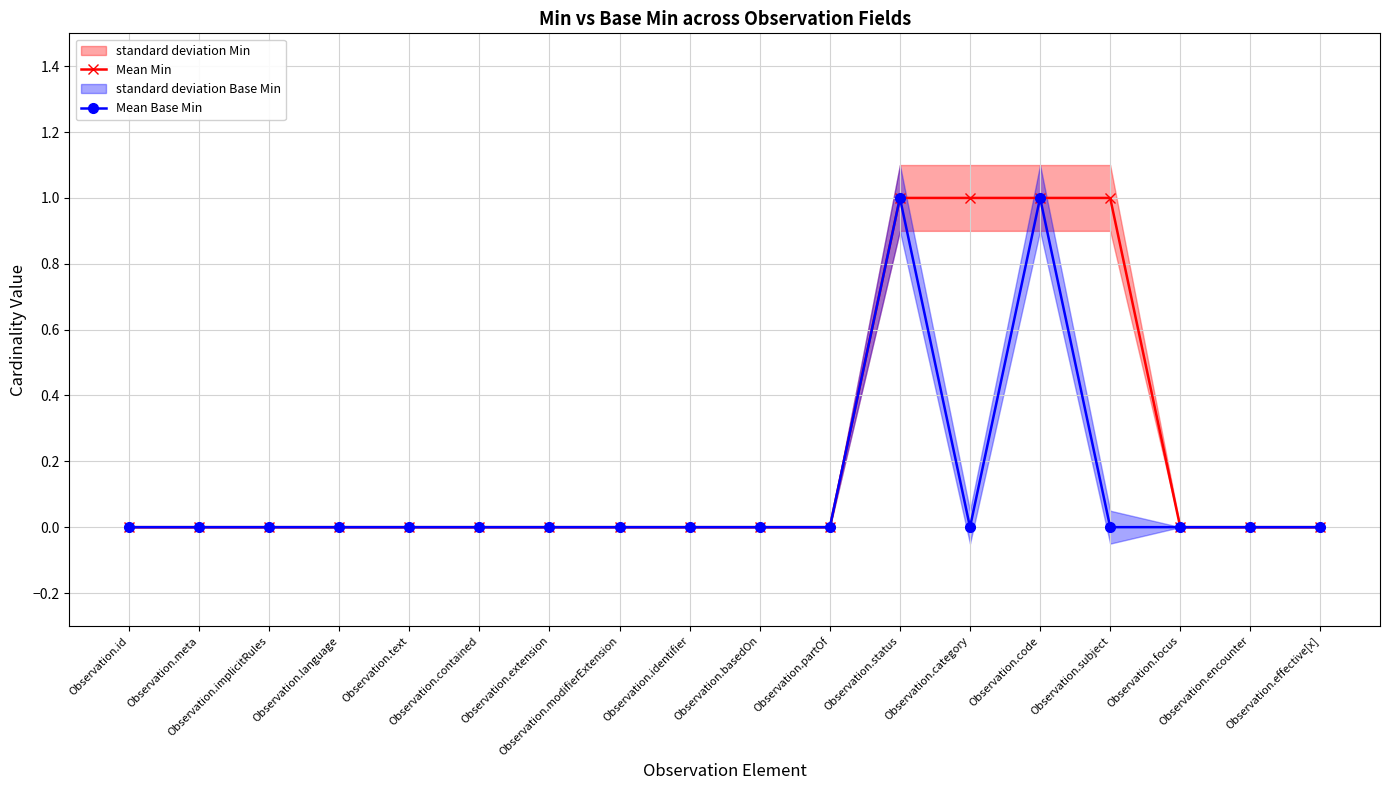

Is it true that Mean Min equals 0 at Observation.focus?

True